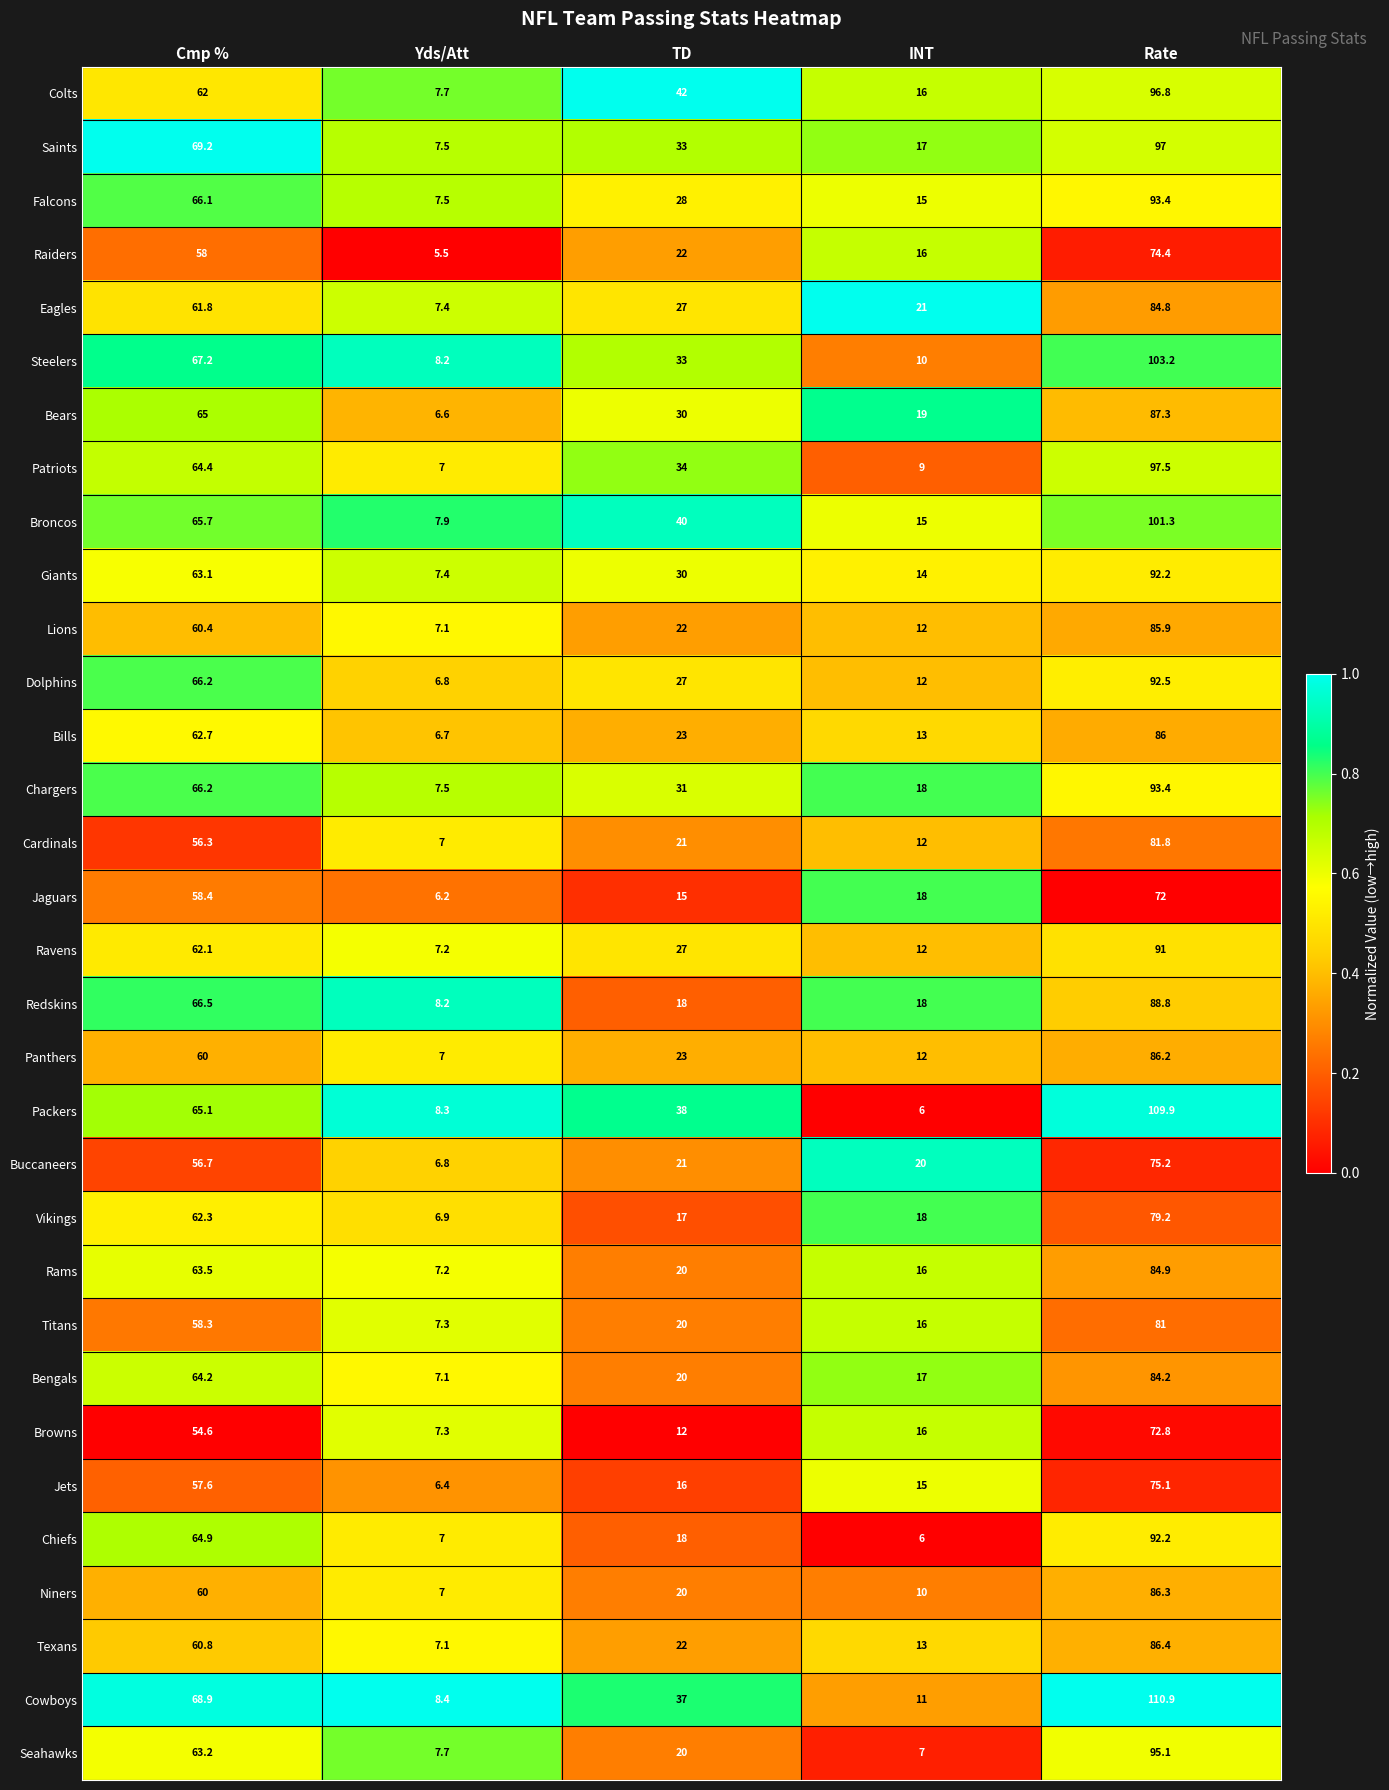

What is the difference between the maximum and minimum values in the Panthers series?

79.2